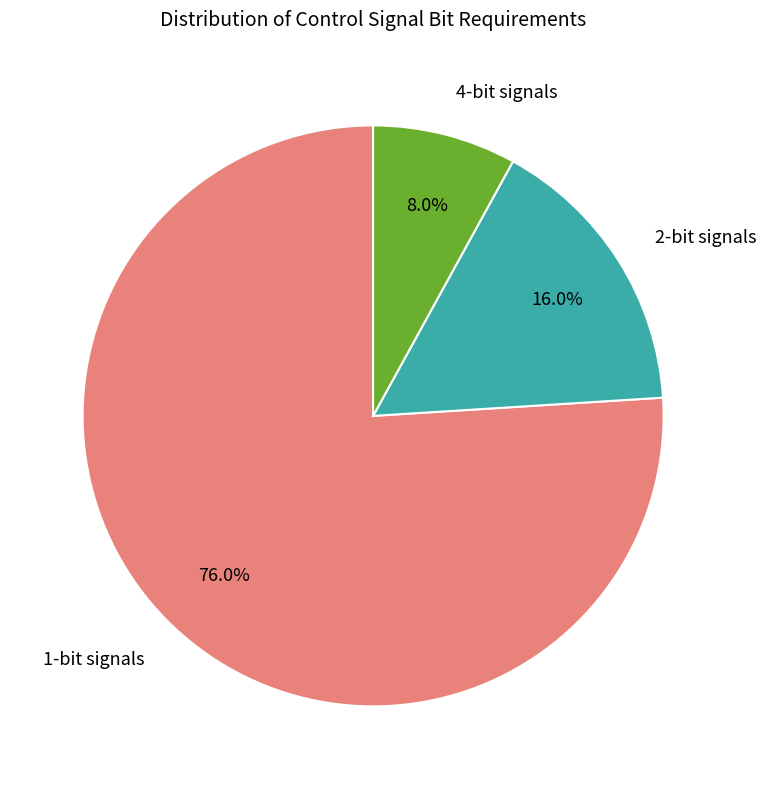

Is there a majority slice in this chart?

Yes